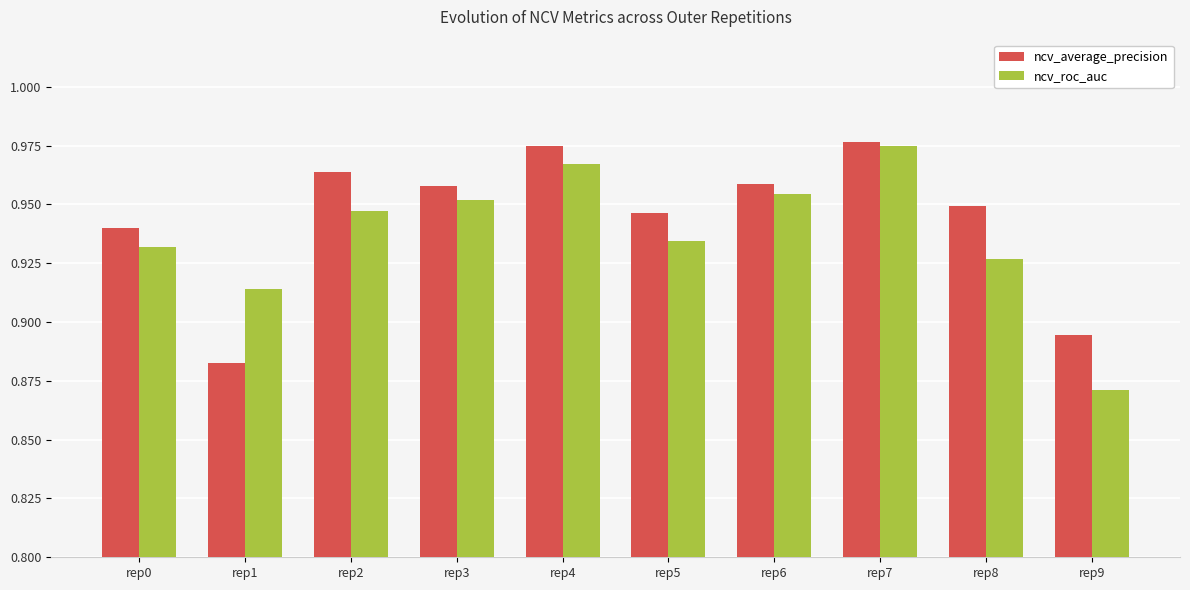

What is the total value across all series at rep0?

1.9